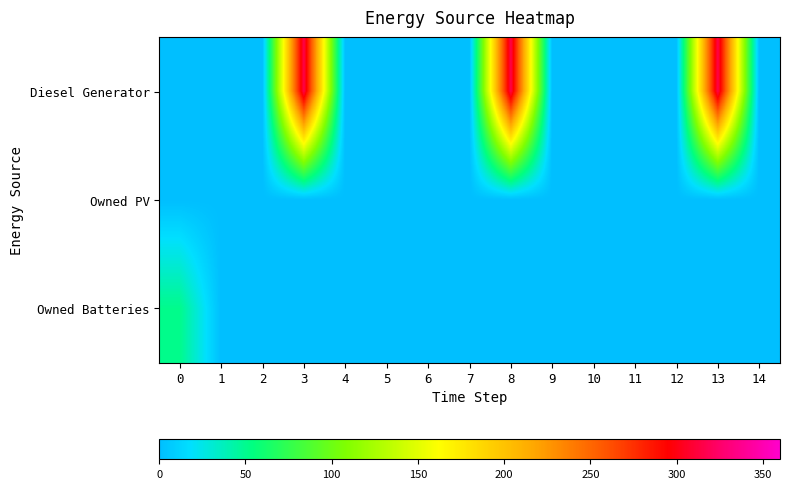

Which series has the largest total across all categories?

Diesel Generator